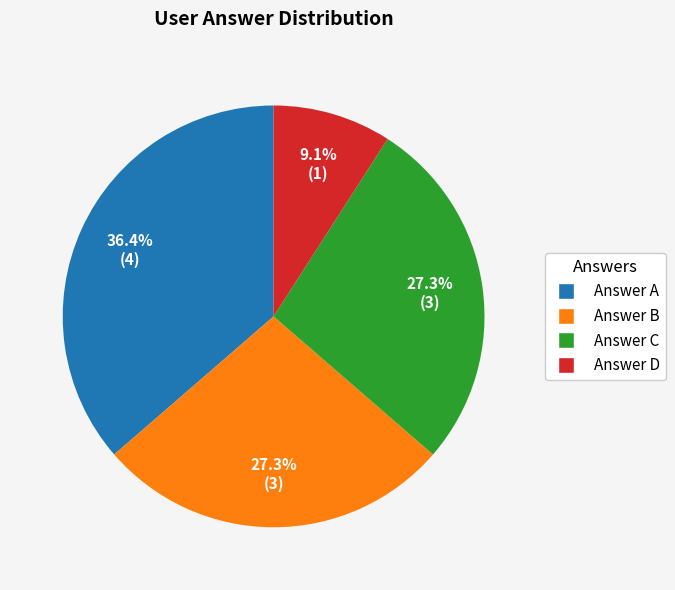

Between Answer D and Answer C, which is larger?

Answer C